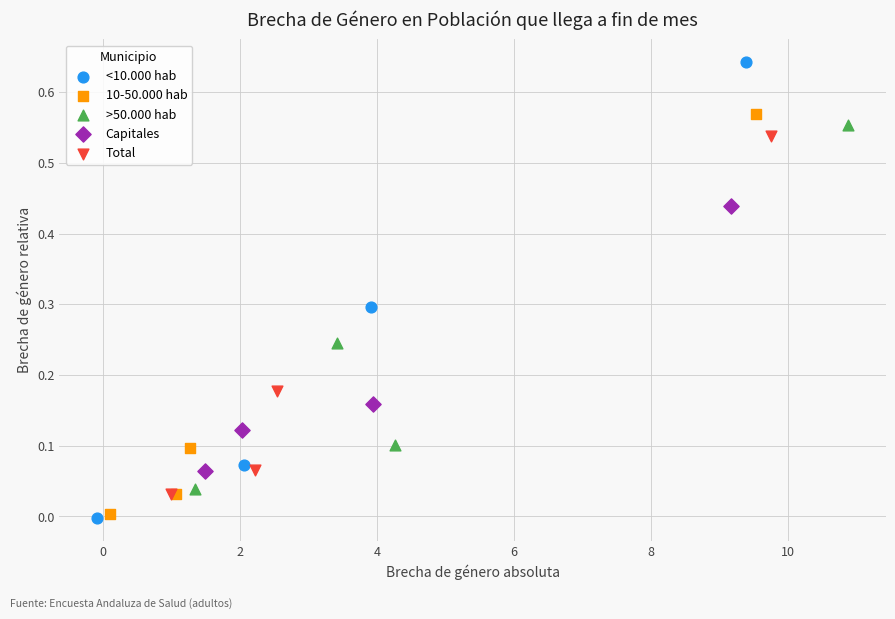

Which series has the largest Y range (max minus min)?

<10.000 hab